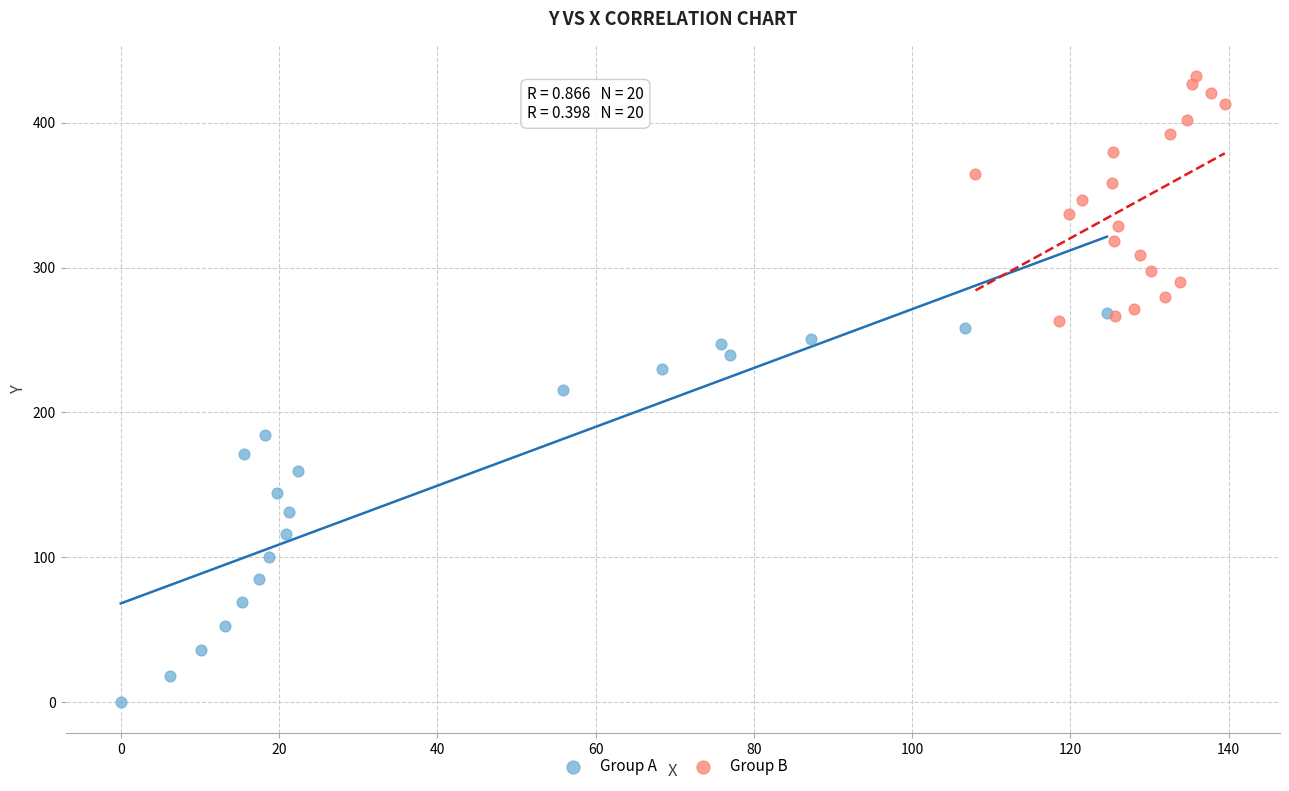

Which series has the widest spread of Y values?

Group A